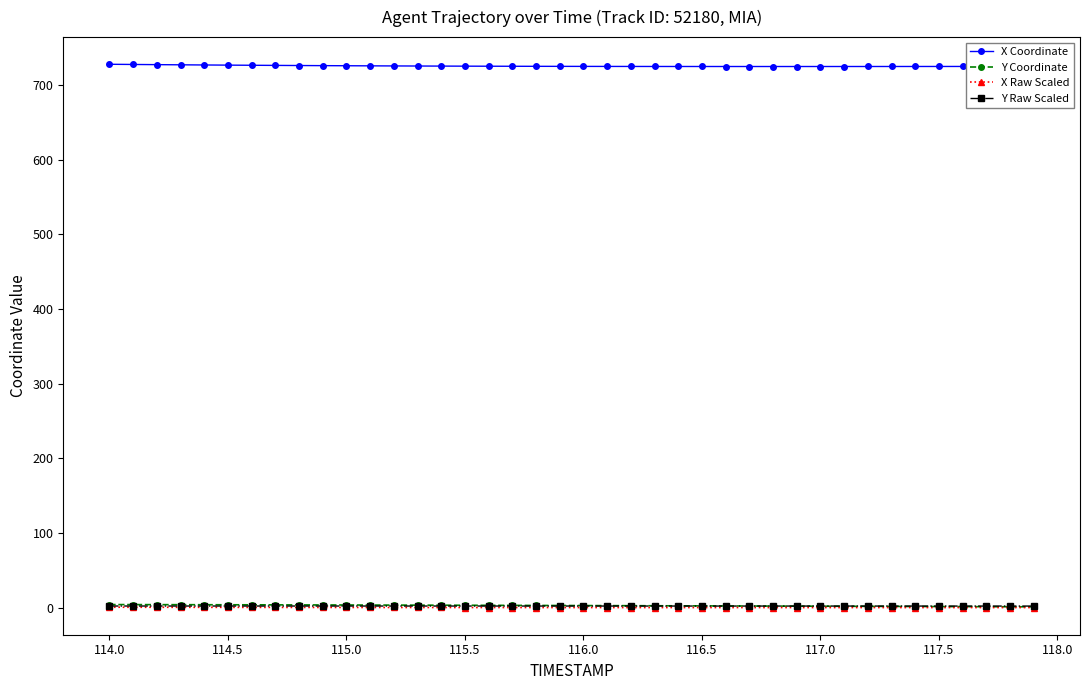

True or false: X Raw Scaled and Y Raw Scaled cross at least once.

False